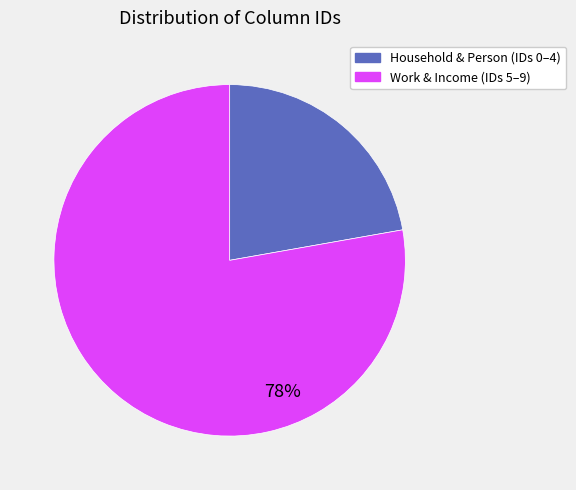

To the nearest percent, what is the average slice percentage?

50%